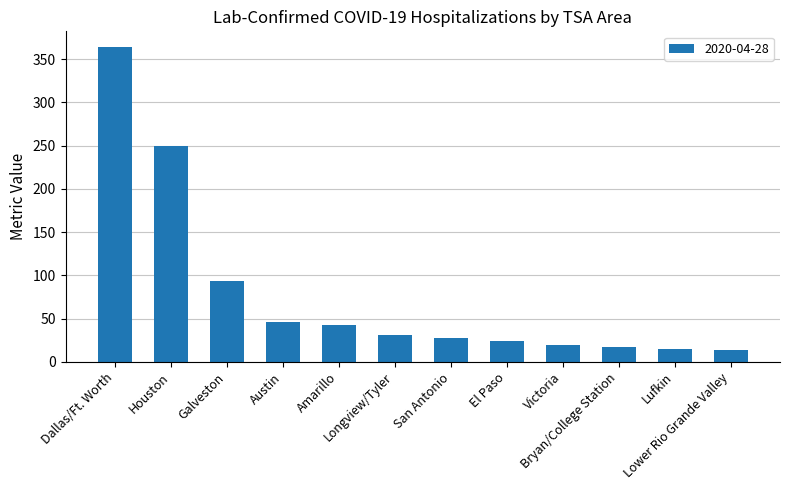

What is the greatest value displayed?

364